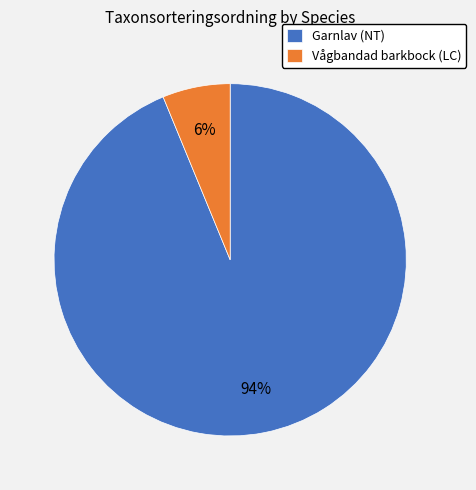

Do Vågbandad barkbock (LC) and Garnlav (NT) together represent more than half of the pie?

Yes